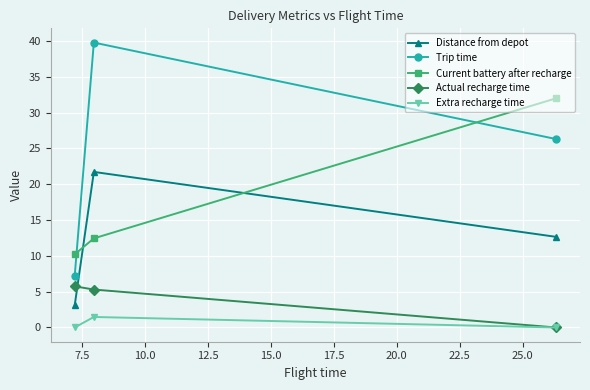

What is the value of the Distance from depot point at the 1st from the left?

3.1